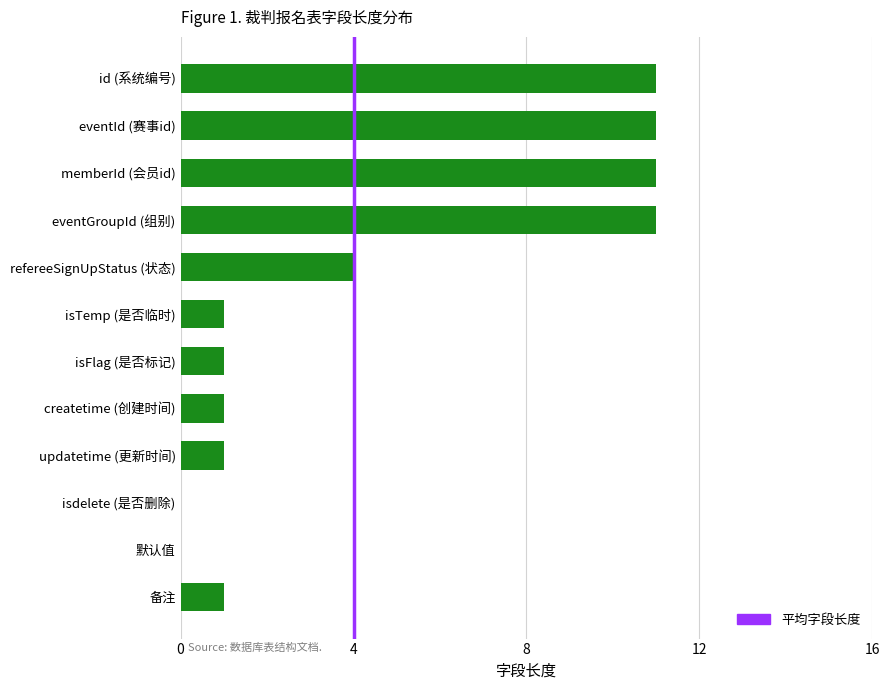

Are the bars horizontal?

Yes